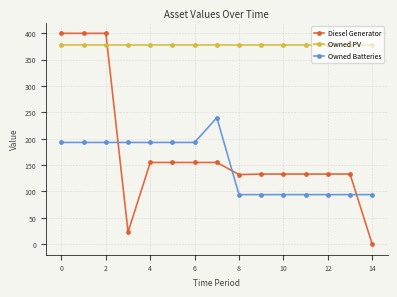

What is the value of the Owned Batteries point at the 10th from the left?

94